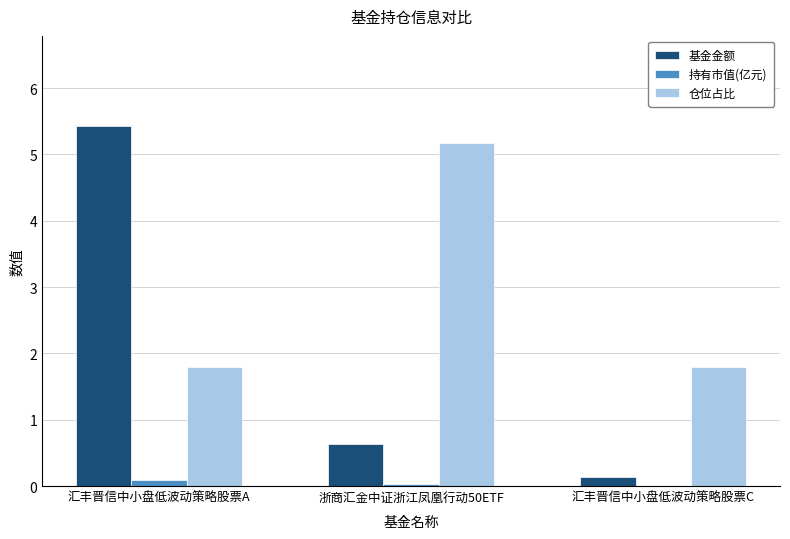

Where is 基金金额 nearest to the value 2?

浙商汇金中证浙江凤凰行动50ETF